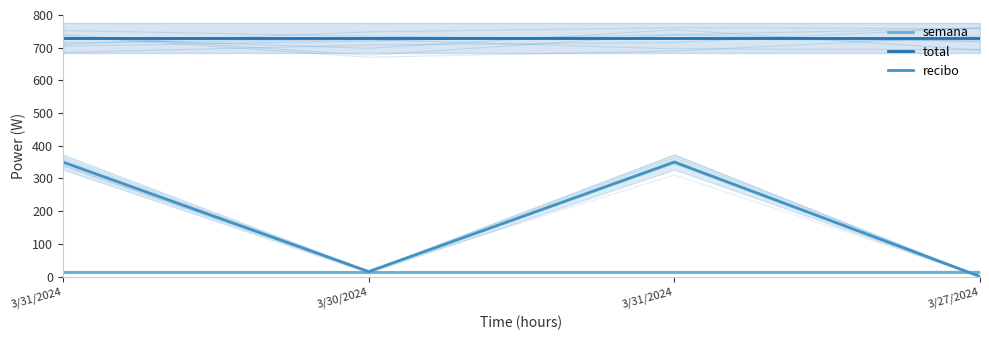

Is it true that total equals 1222 at 3/31/2024?

False